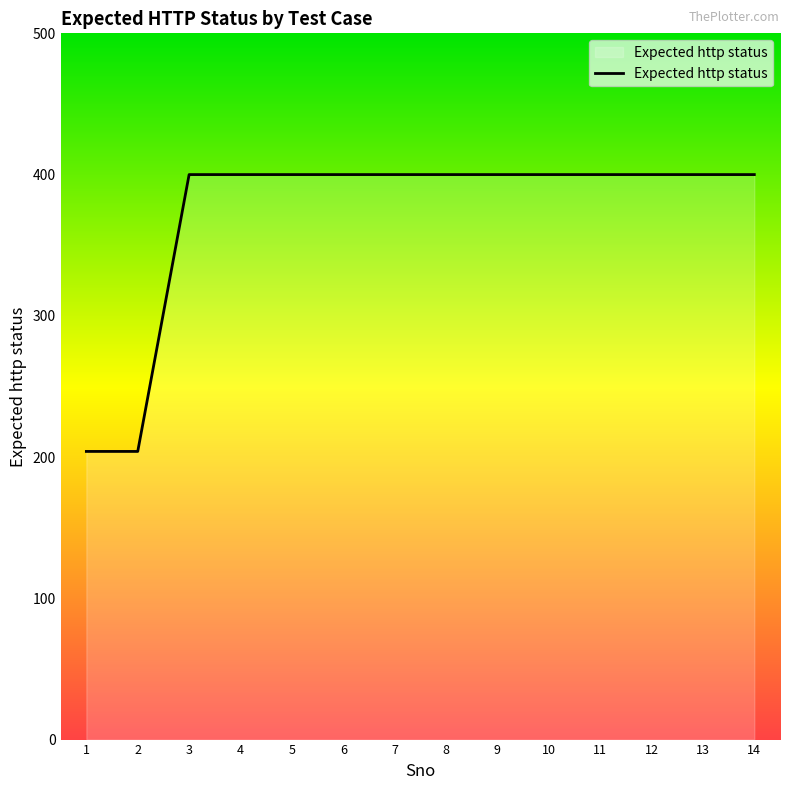

Is it true that the value at 14 is 568?

False